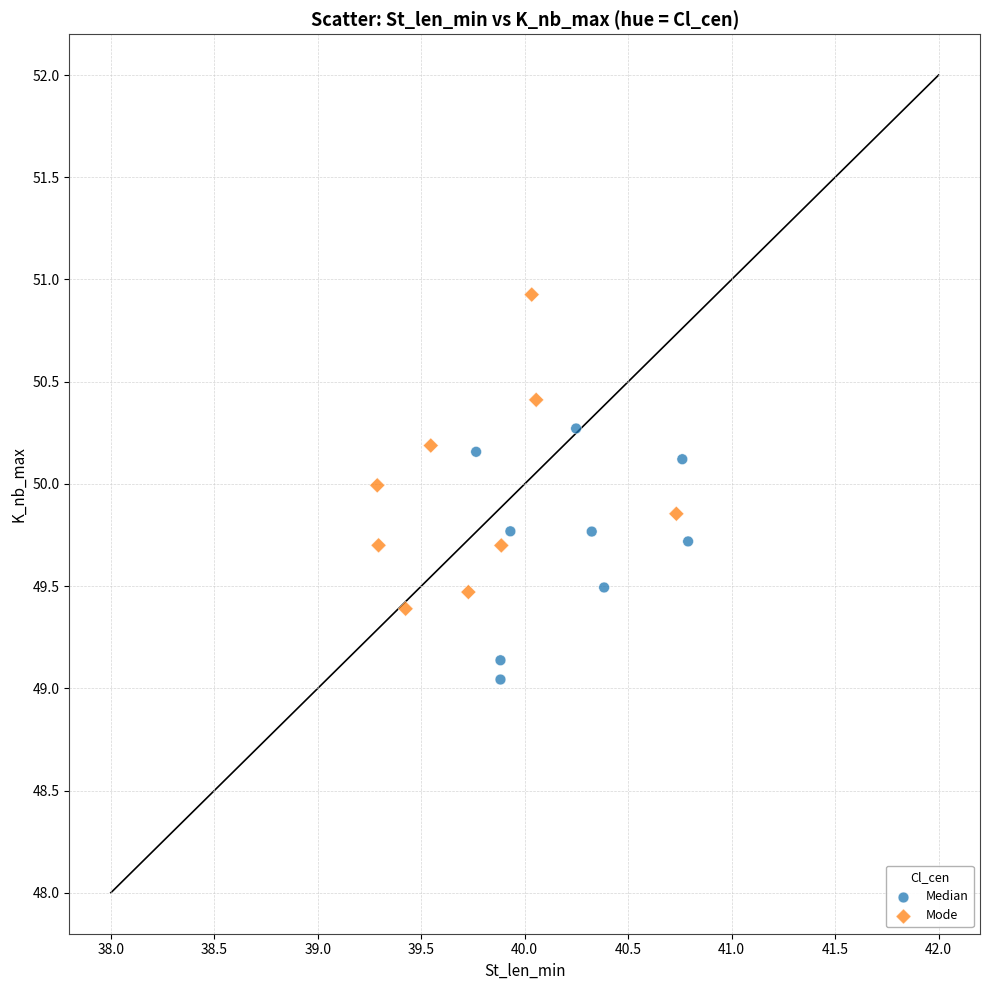

Which series has the largest Y range (max minus min)?

Mode